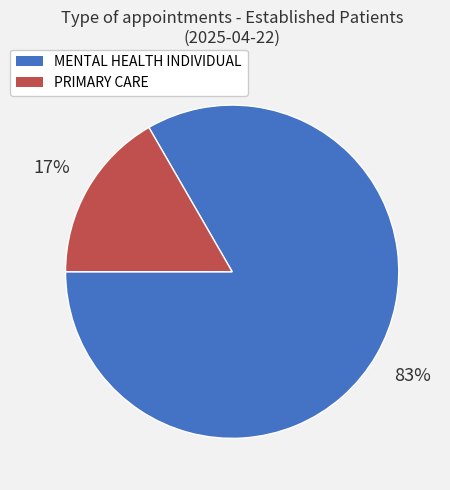

Combined, do MENTAL HEALTH INDIVIDUAL and PRIMARY CARE account for over 50%?

Yes